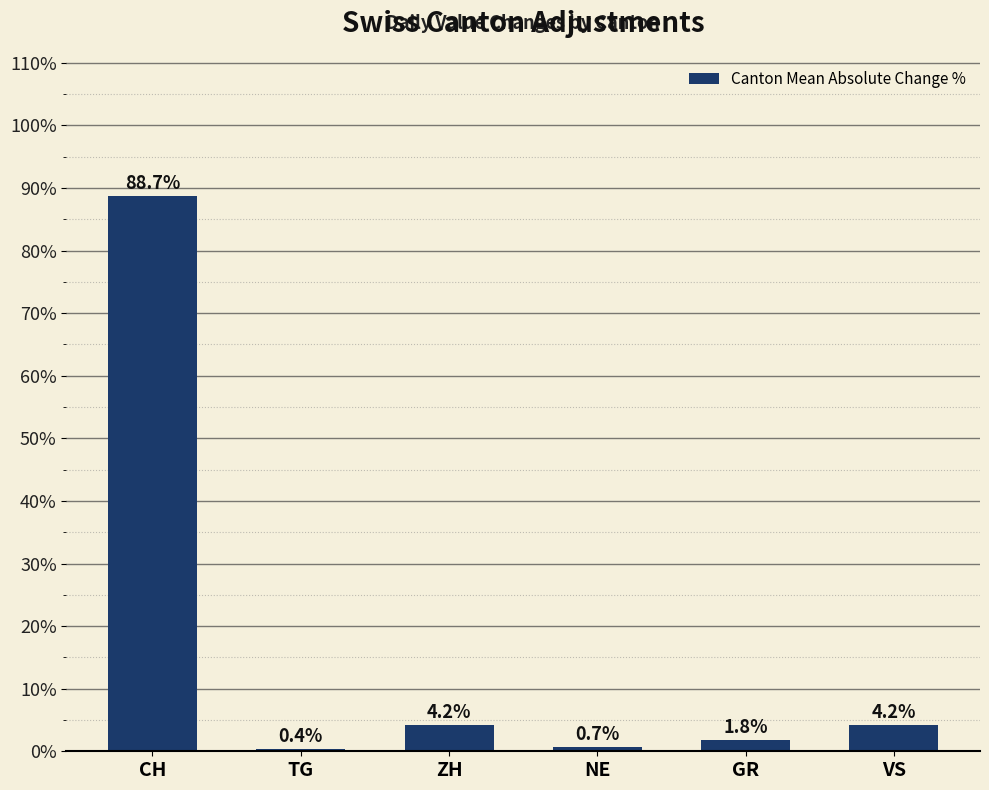

What is the minimum value shown in the chart?

0.4